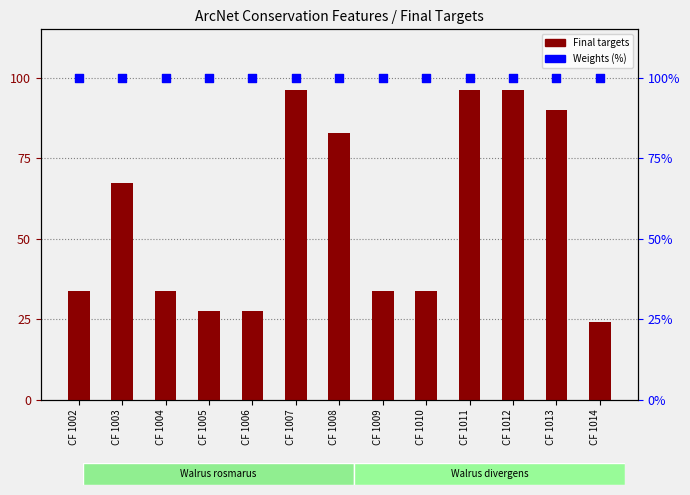

Is the value of Final targets at CF 1003 greater than the value of Weights (%) at CF 1011?

No